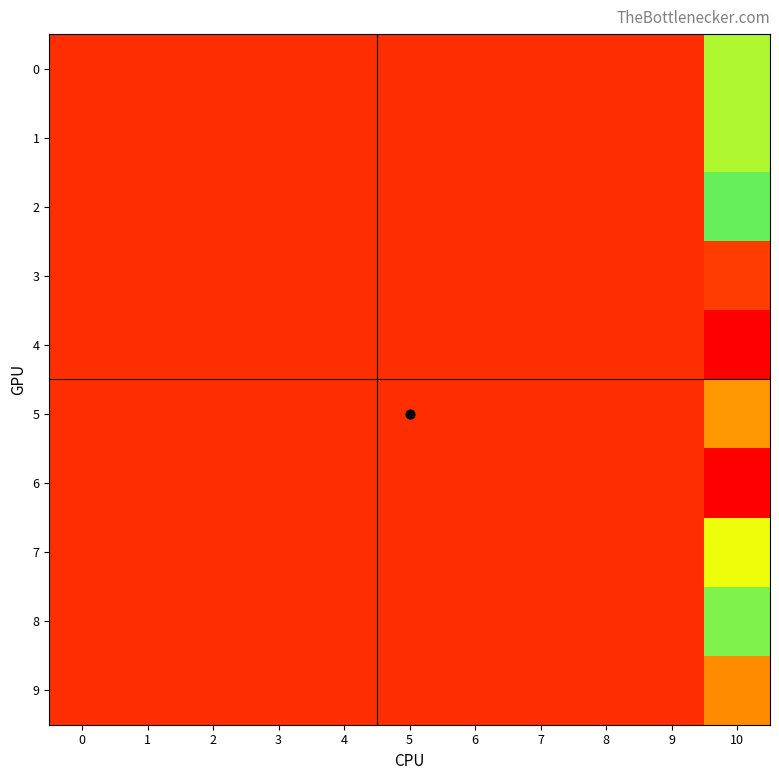

Which label corresponds to the largest value in the chart?

10